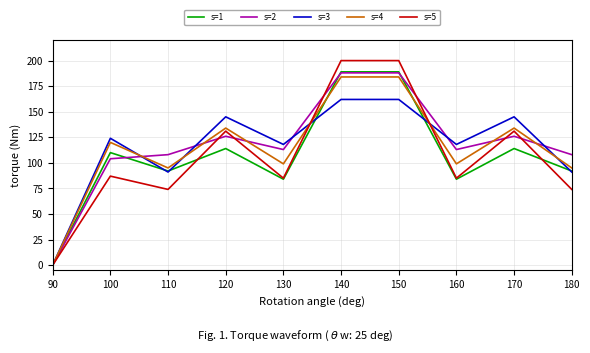

The s=3 series shows 91 at 110. True or false?

True